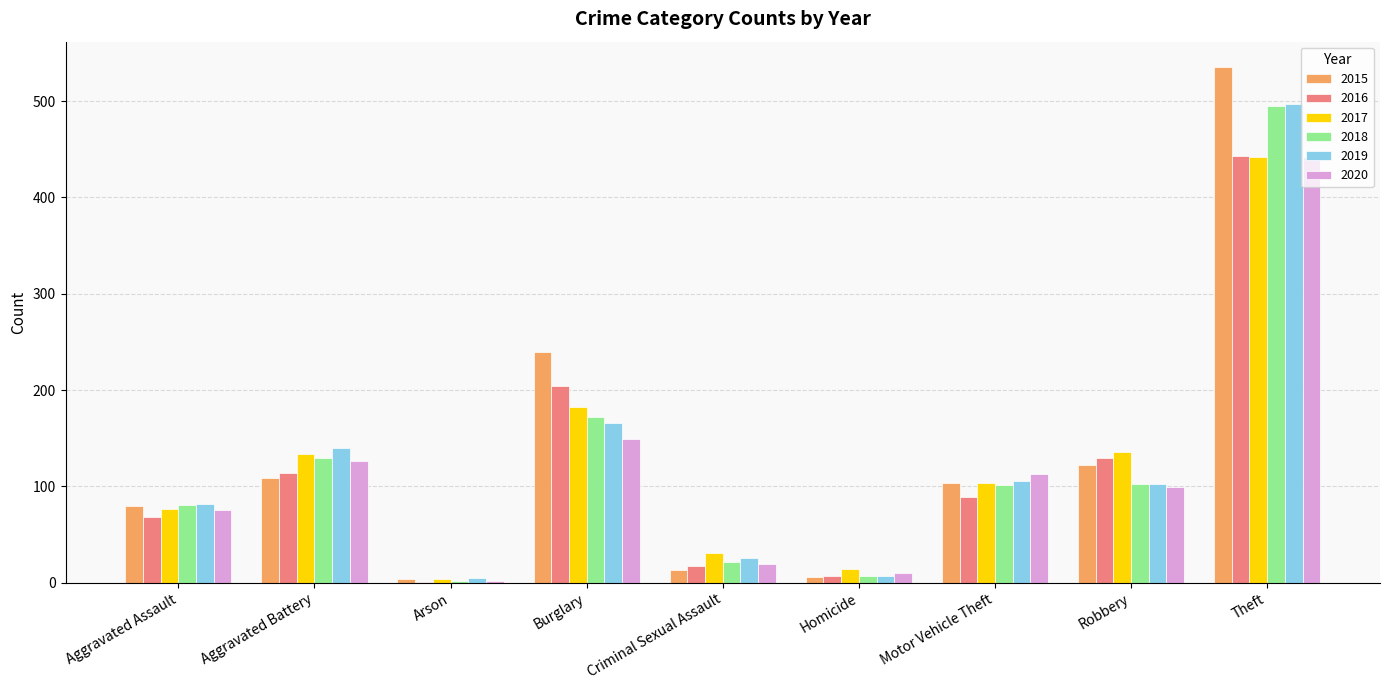

What is the difference between the 2017 values at Robbery and Burglary?

46